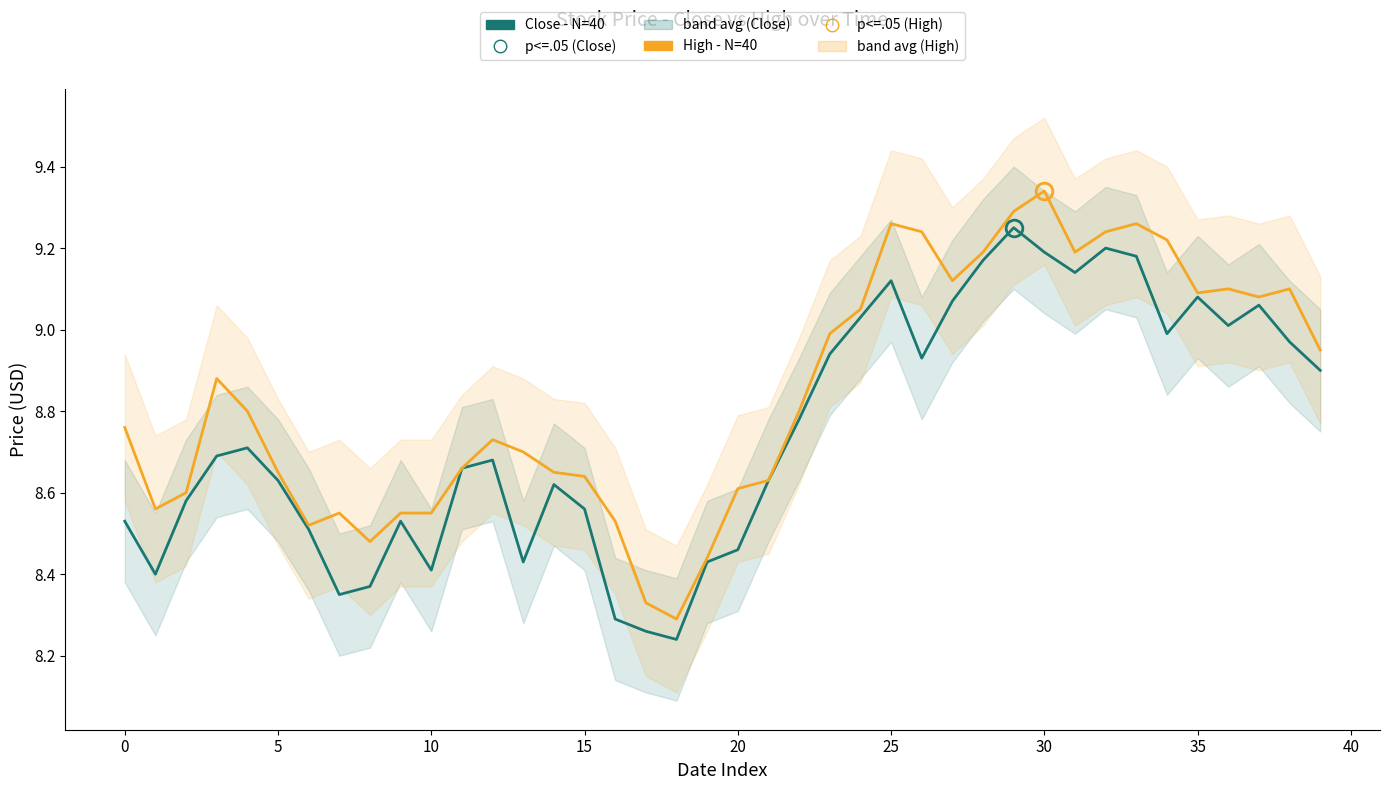

What is the maximum value for High (N=40)?

9.3